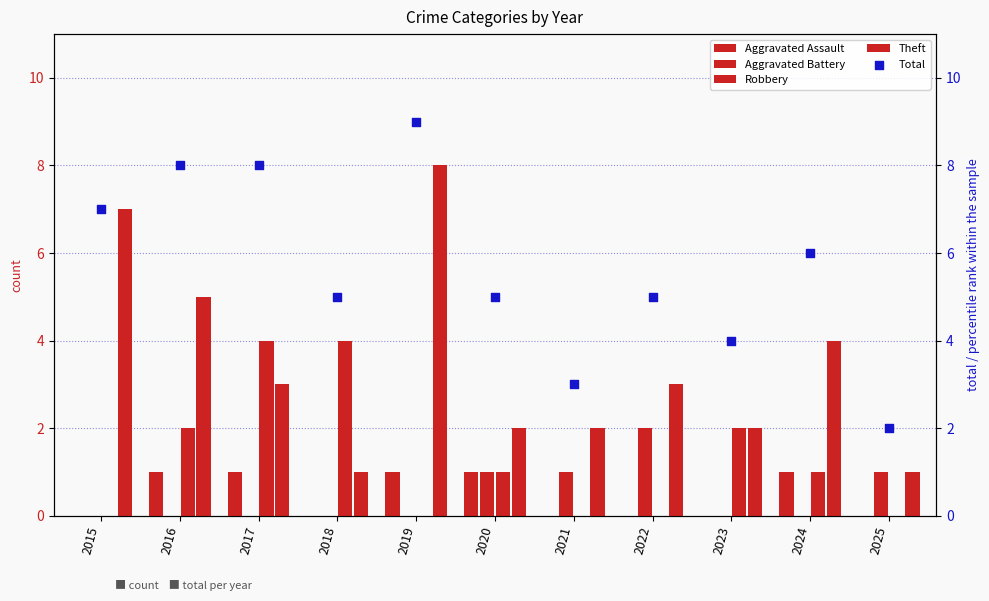

What is the total value across all series at 2022?

10